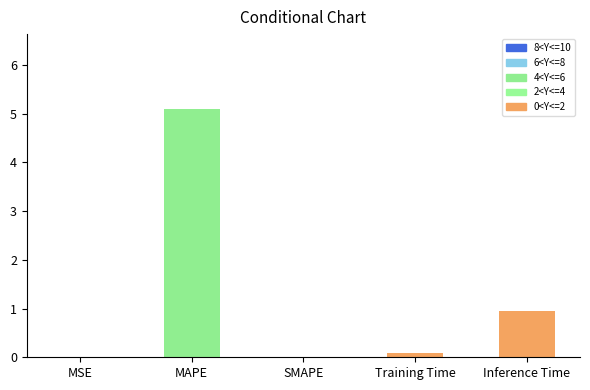

Are the bars horizontal?

No